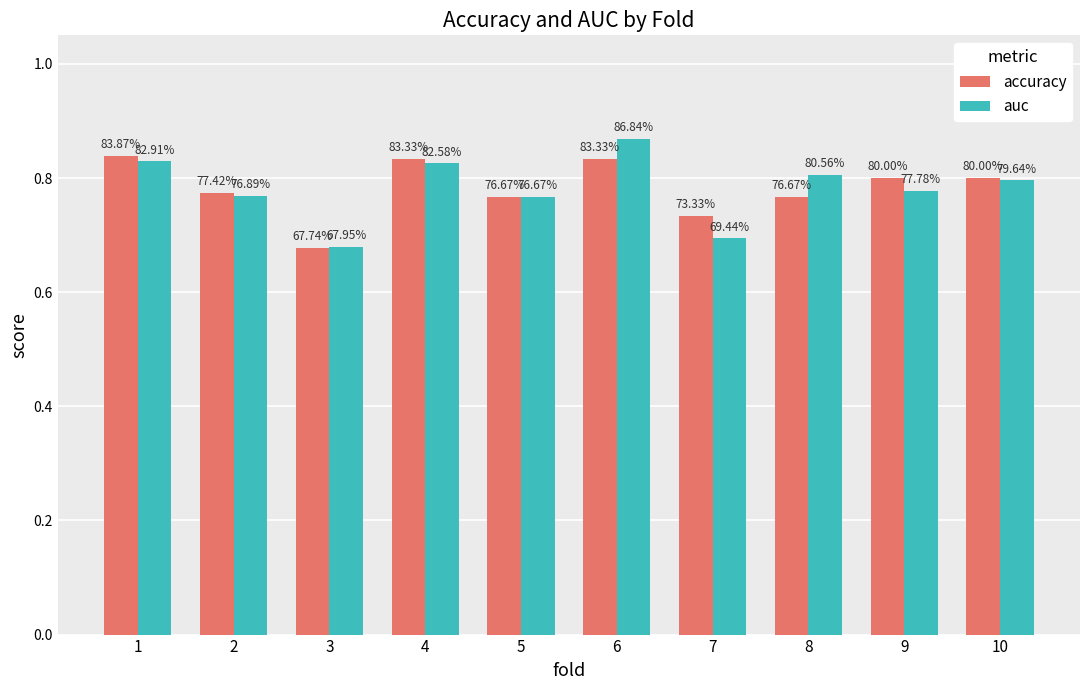

What is the lowest value of the auc series?

0.7